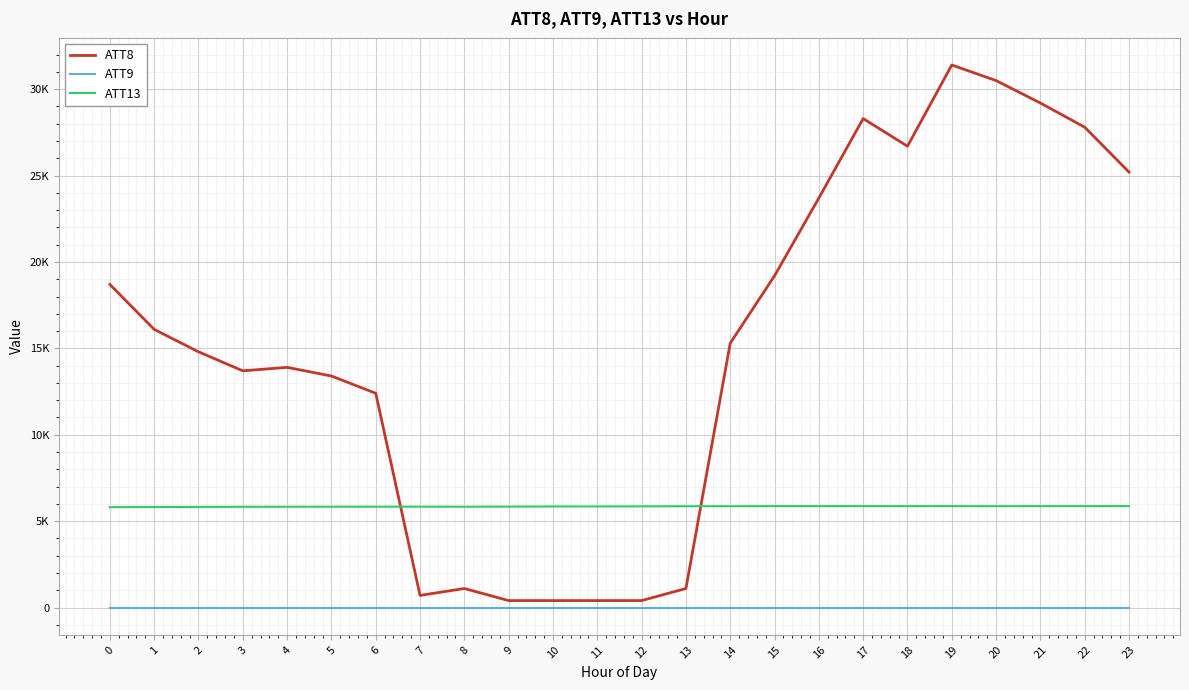

Is this an area chart (filled region under the line)?

No